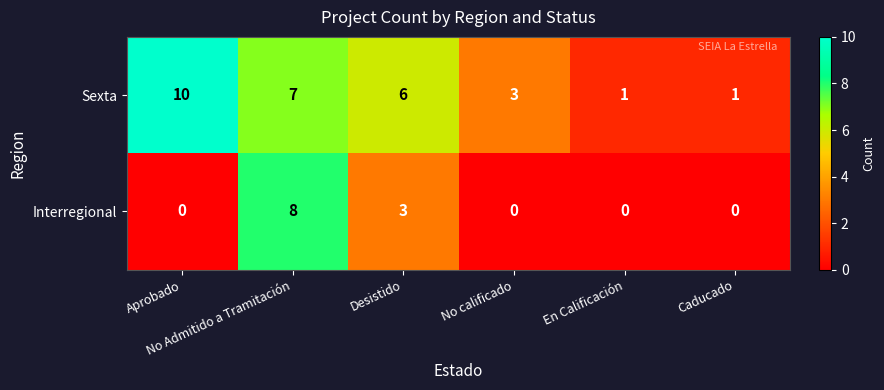

Rank the series at En Calificación from highest to lowest value.

Sexta, Interregional